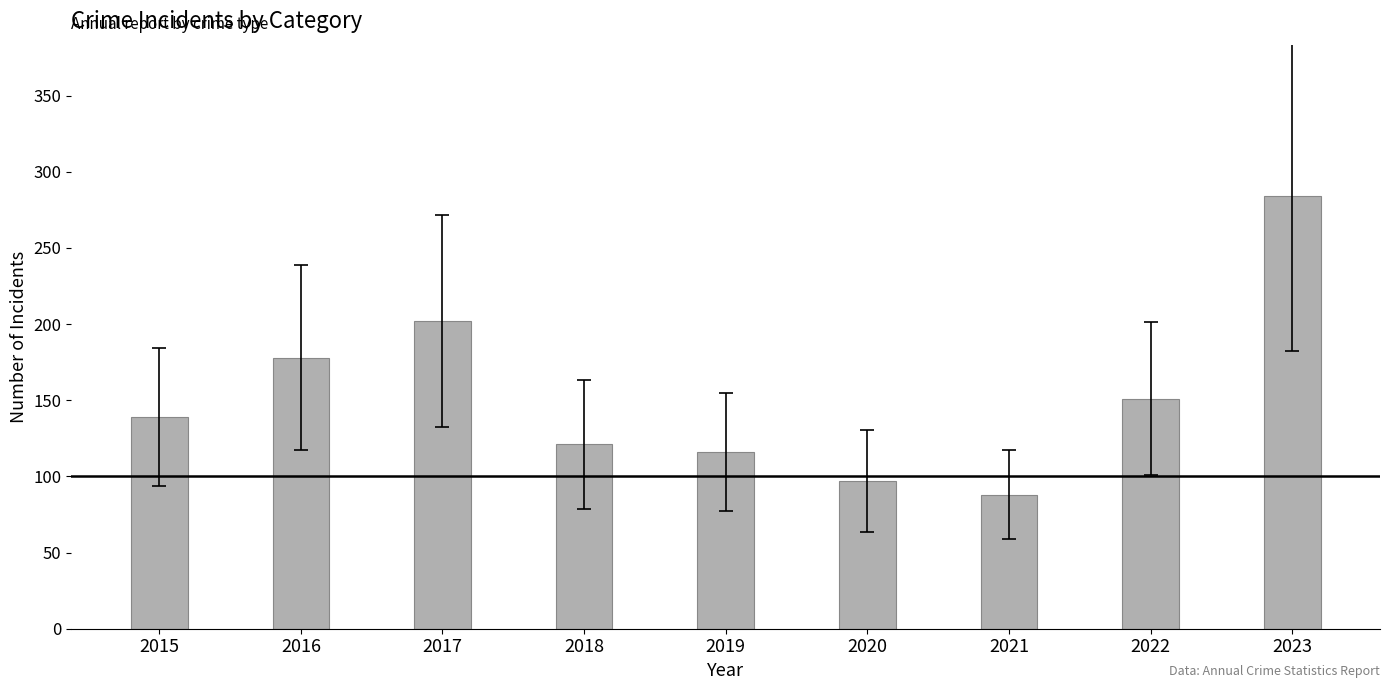

What is the sum of all values?

1376